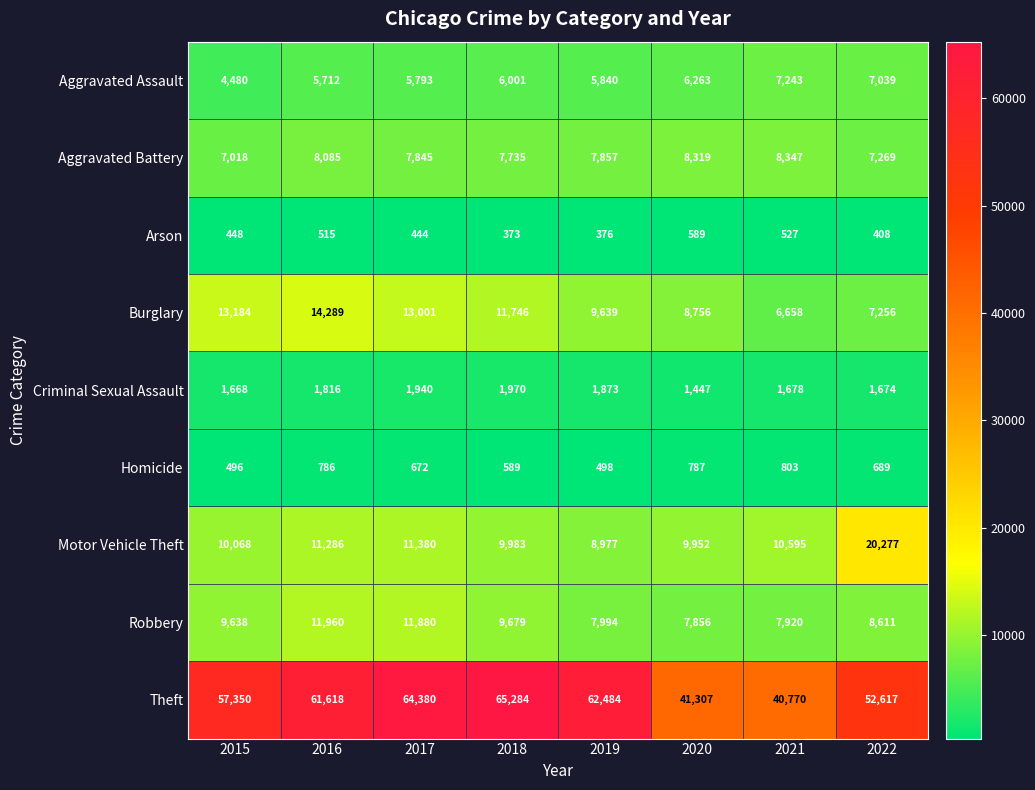

What is the highest value of the Robbery series?

11960